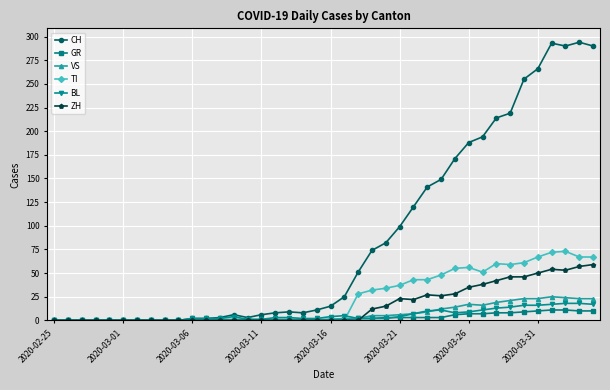

At how many categories does at least one series exceed 179?

10